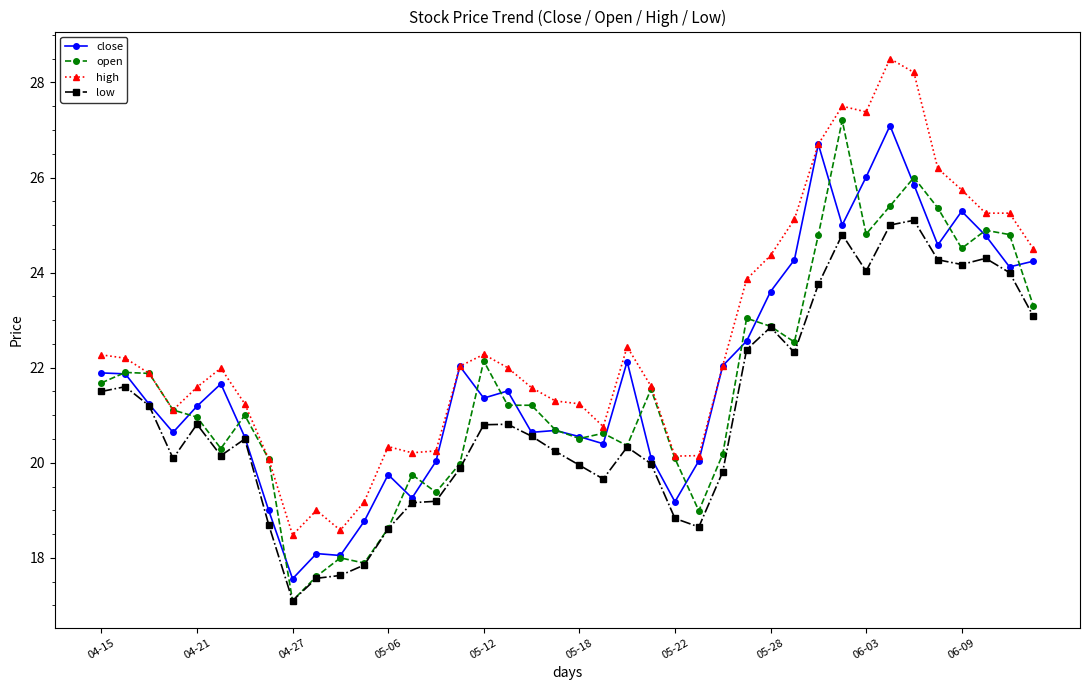

True or false: close has more than 2 interior local peaks.

True